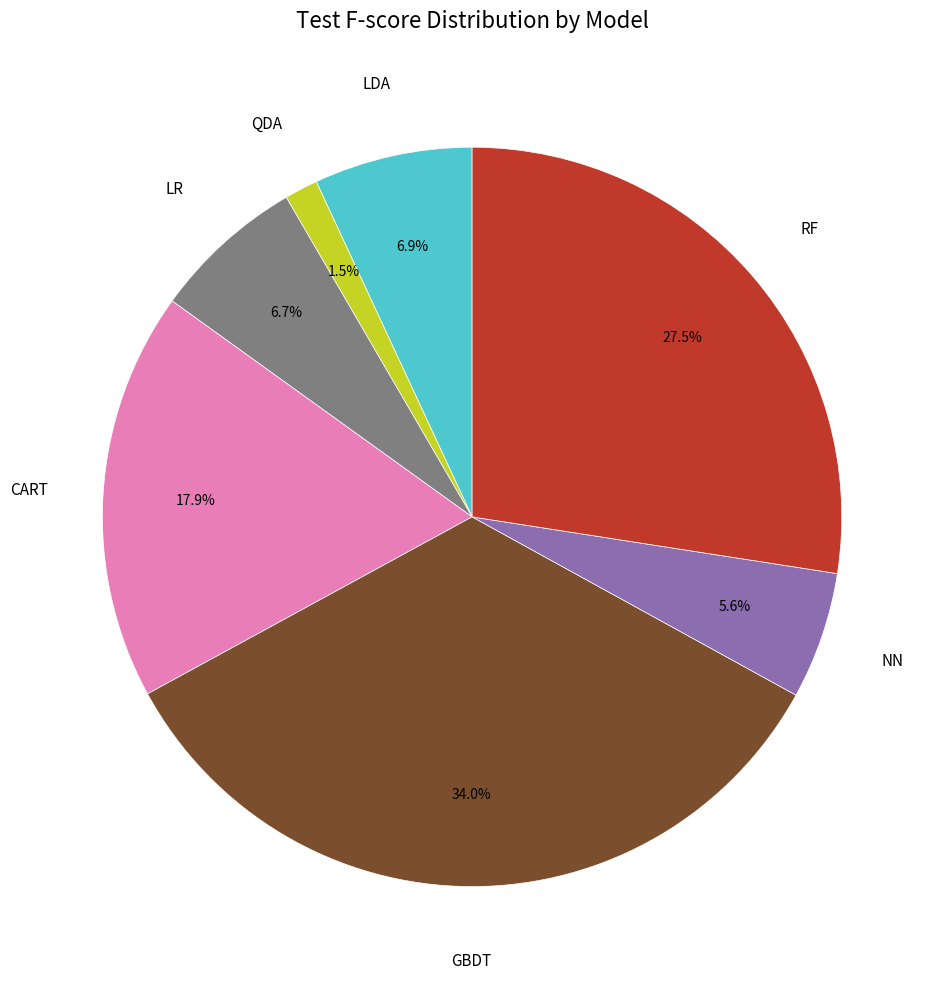

Is there any slice that represents more than half of the pie?

No